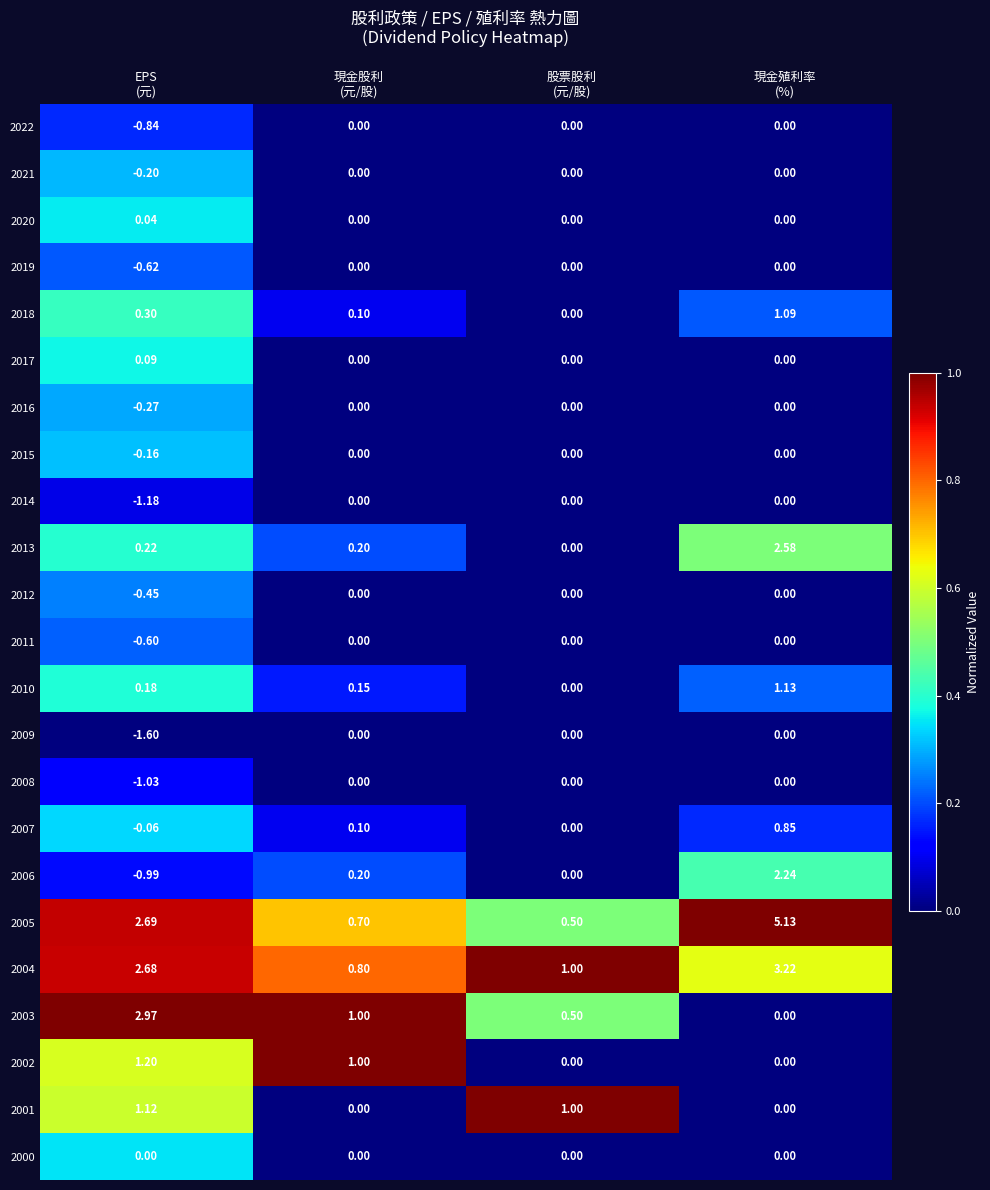

How many categories are shown in the chart?

4